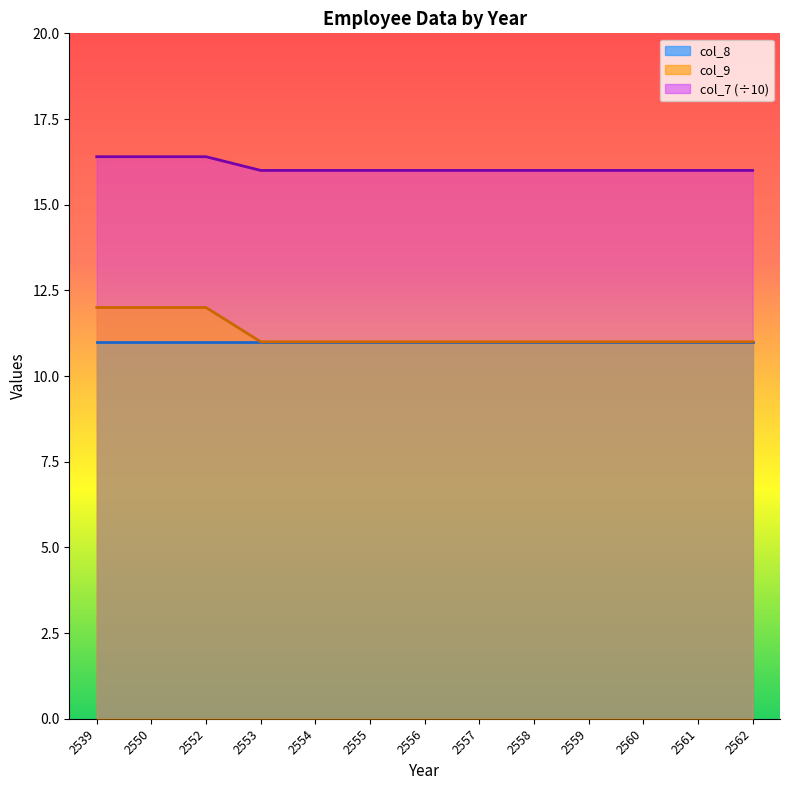

What is the difference between the highest and lowest values at 2561?

5.0